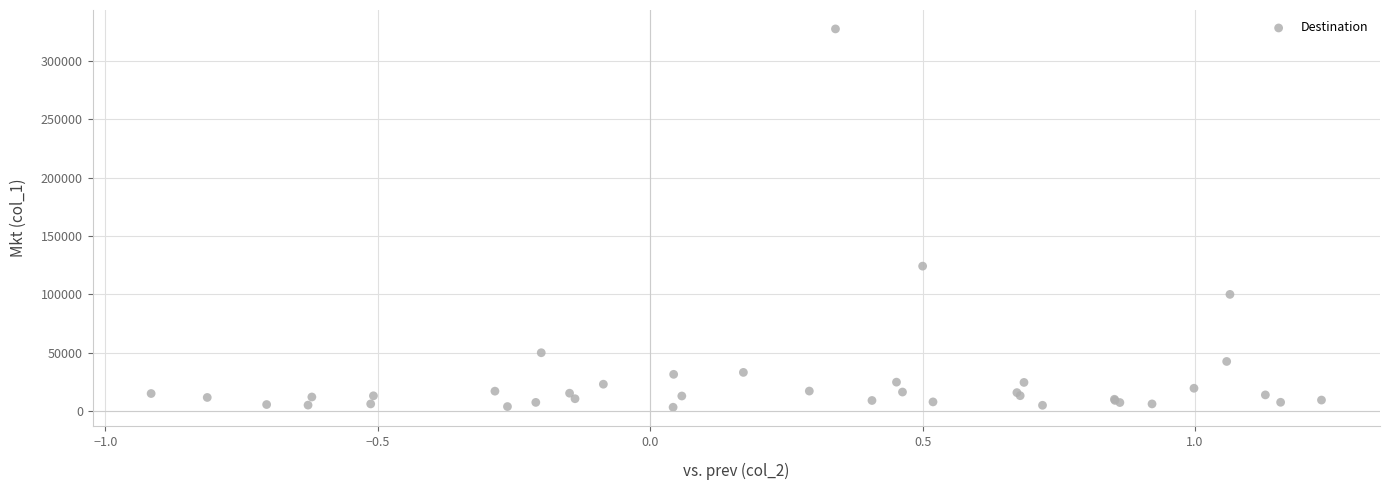

What Y value in the scatter plot is closest to 165332?

124249